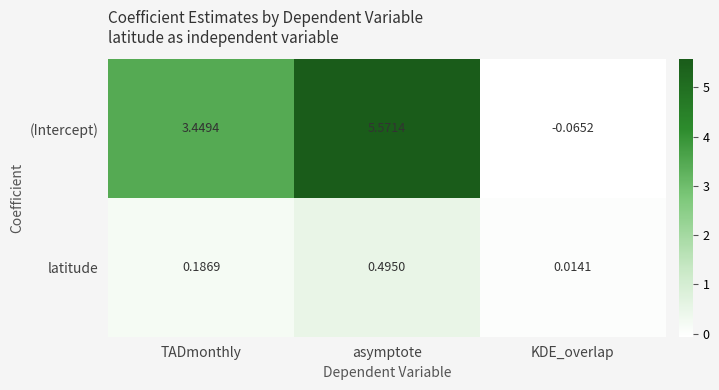

Is the value of latitude at KDE_overlap greater than the value of (Intercept) at TADmonthly?

No